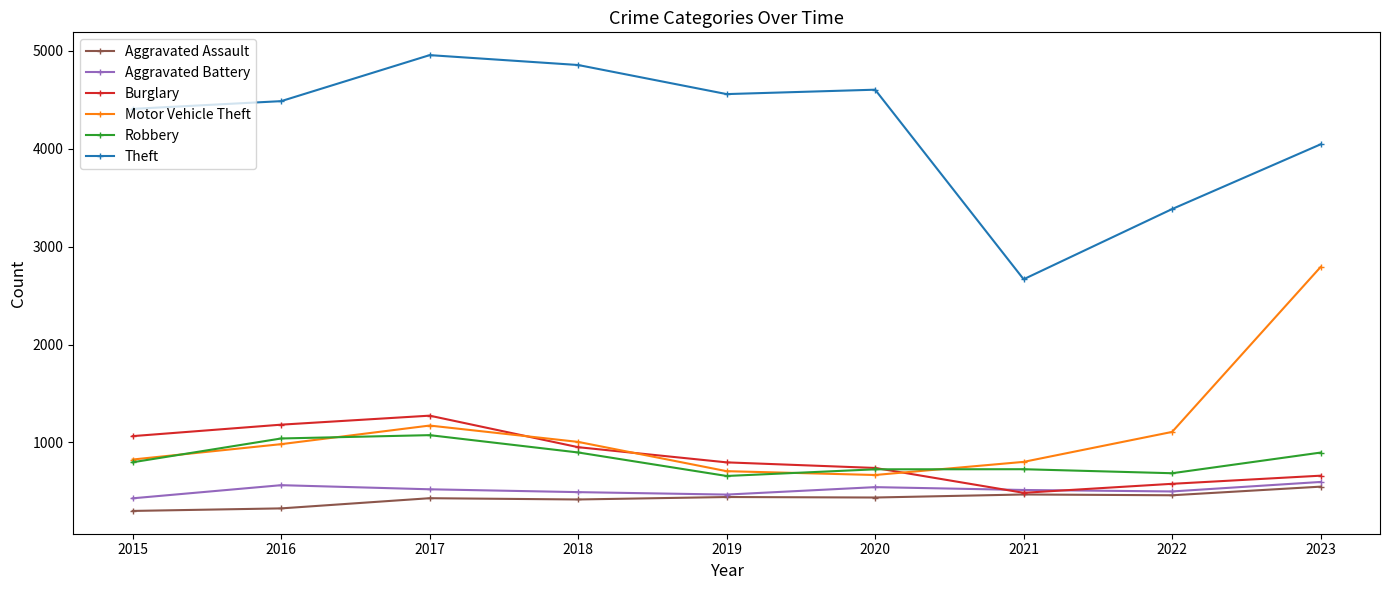

List the series in order of their peak value, highest first.

Theft, Motor Vehicle Theft, Burglary, Robbery, Aggravated Battery, Aggravated Assault